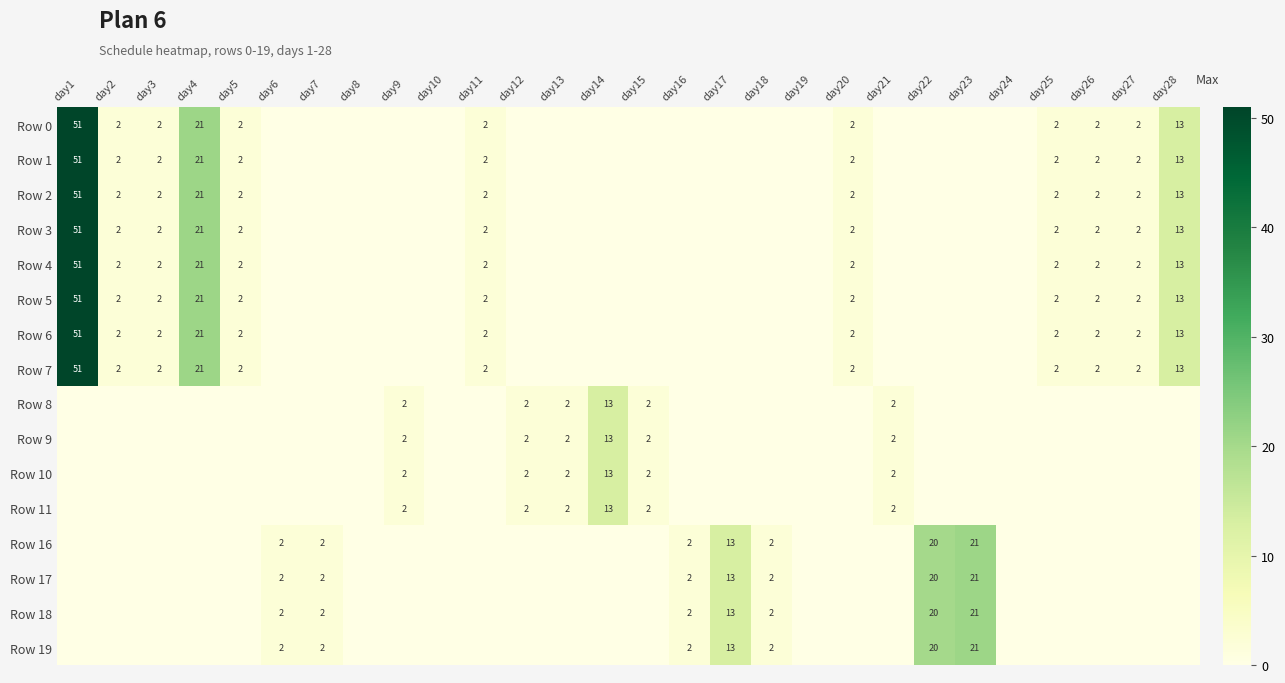

Is it true that Row 5 equals 3 at day3?

False